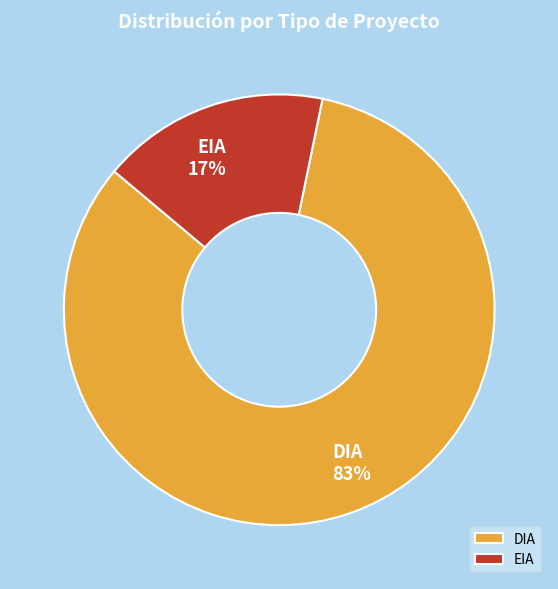

Between DIA and EIA, which is larger?

DIA